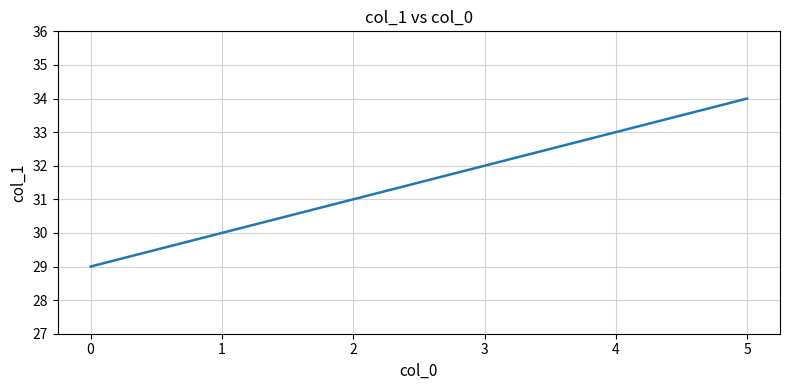

How many values are between 30 and 33?

4